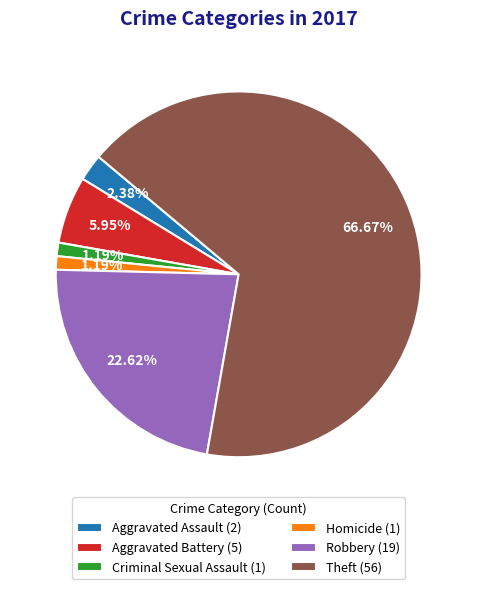

How much of the chart is everything except Aggravated Assault?

97.6%